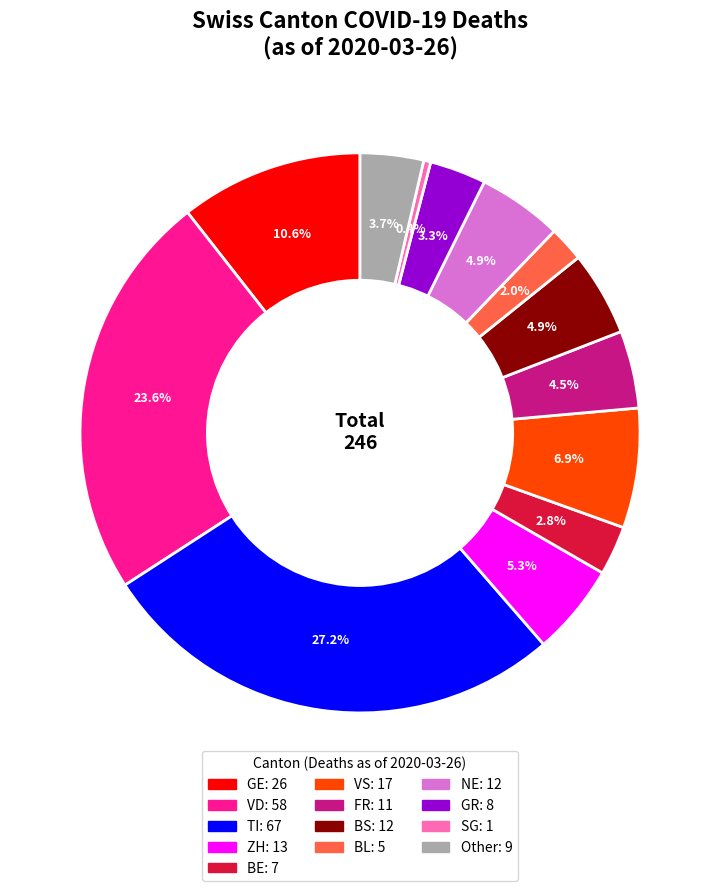

Does any single category account for the majority?

No